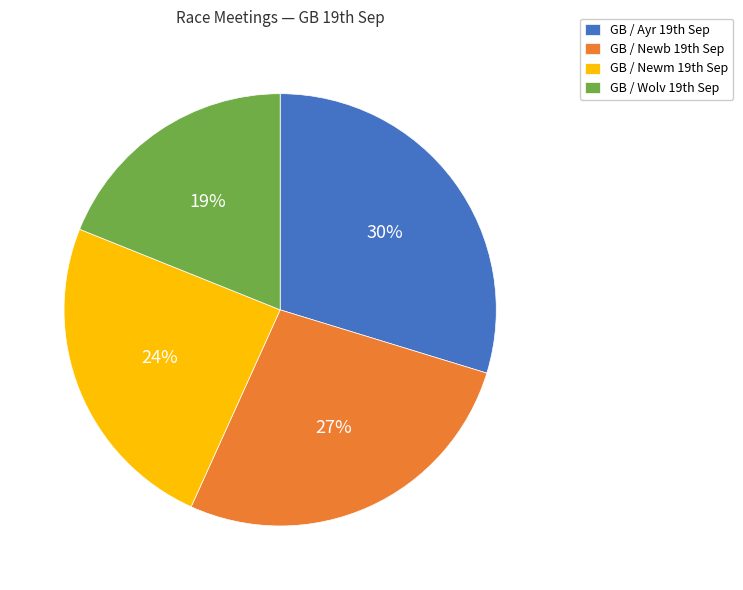

Rank the categories by value from lowest to highest.

GB / Wolv 19th Sep, GB / Newm 19th Sep, GB / Newb 19th Sep, GB / Ayr 19th Sep